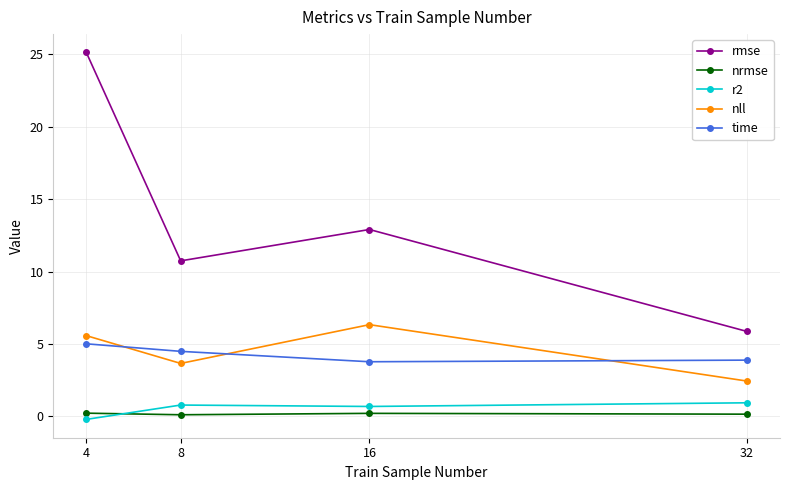

True or false: r2 and time intersect in this chart.

False